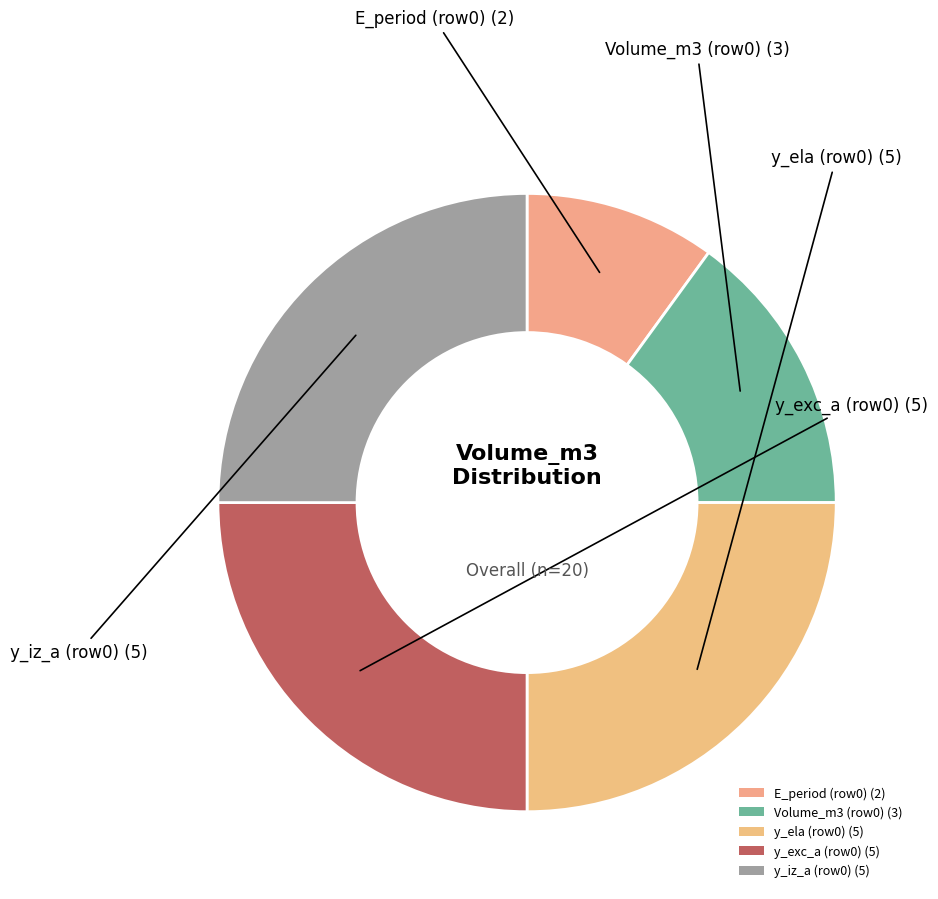

Between Volume_m3 (row0) (3) and E_period (row0) (2), which is larger?

Volume_m3 (row0) (3)